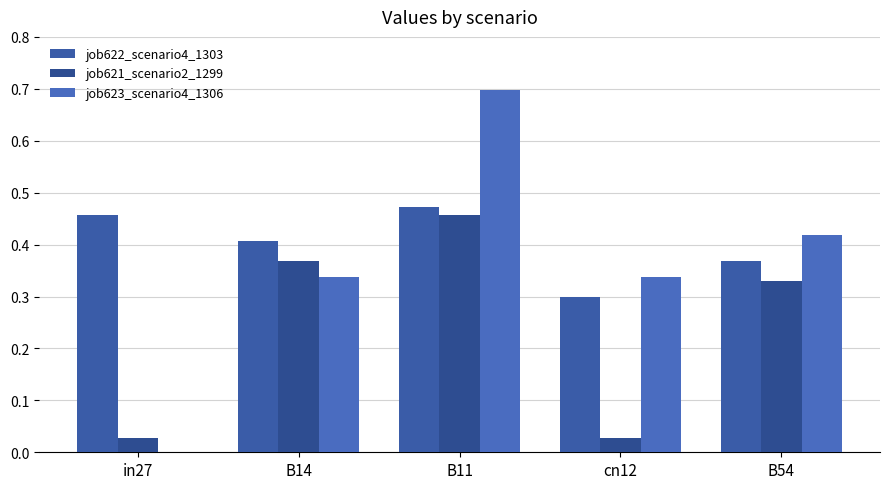

What is the label of the 2nd bar from the left?

B14